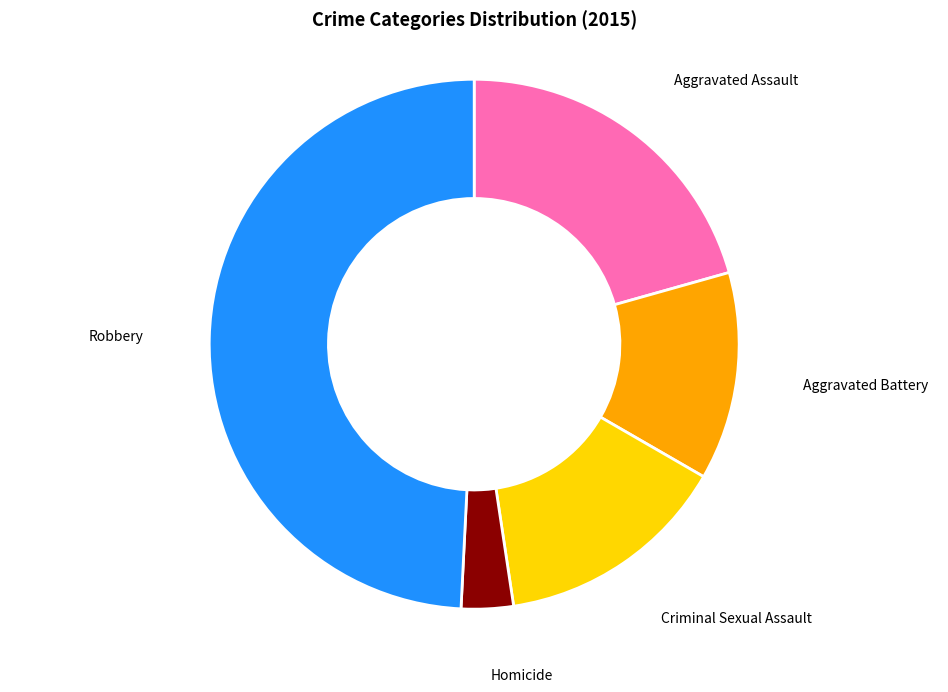

Does Robbery account for over 50% of the chart?

No